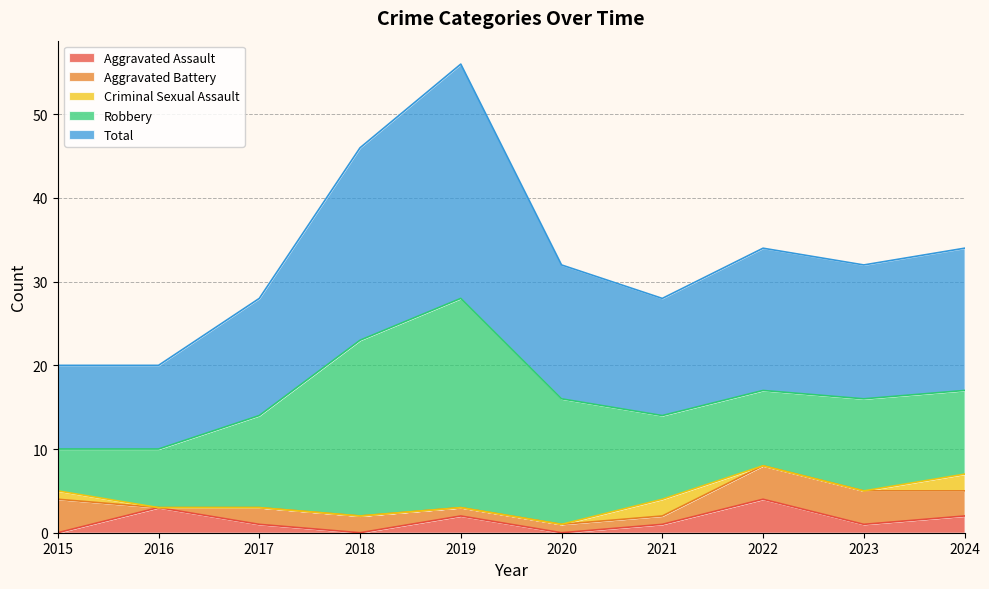

Which series has the largest range (max minus min)?

Robbery